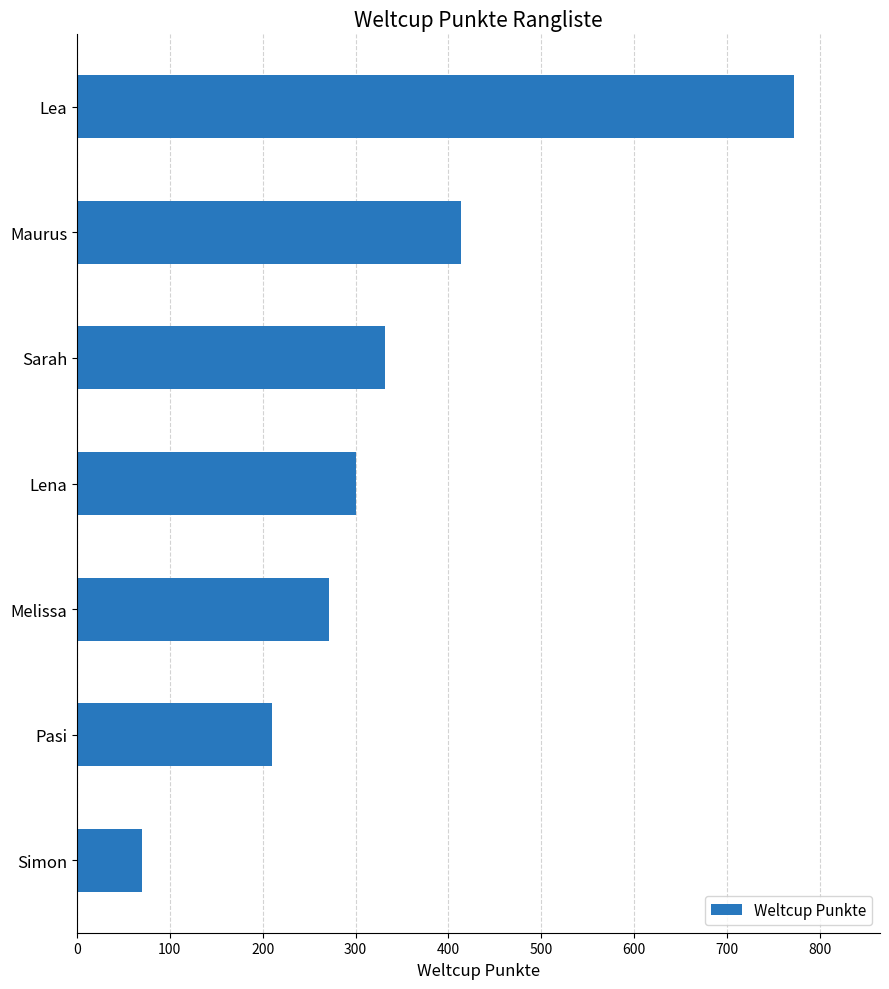

The value at Simon is 108. True or false?

False